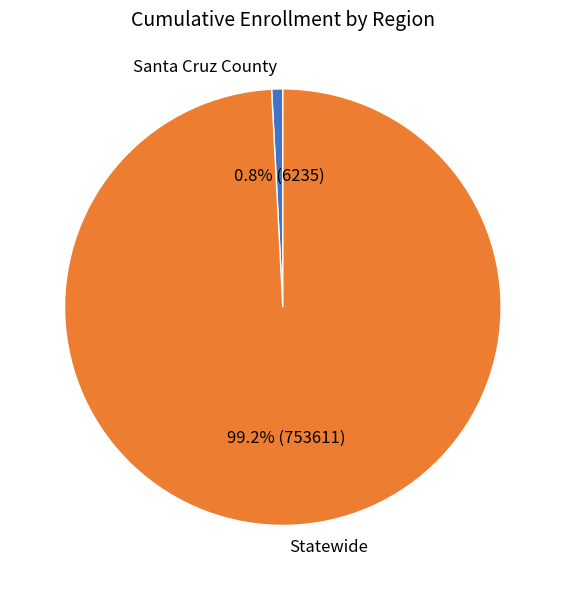

To the nearest percent, what percentage of the pie is Statewide?

99%